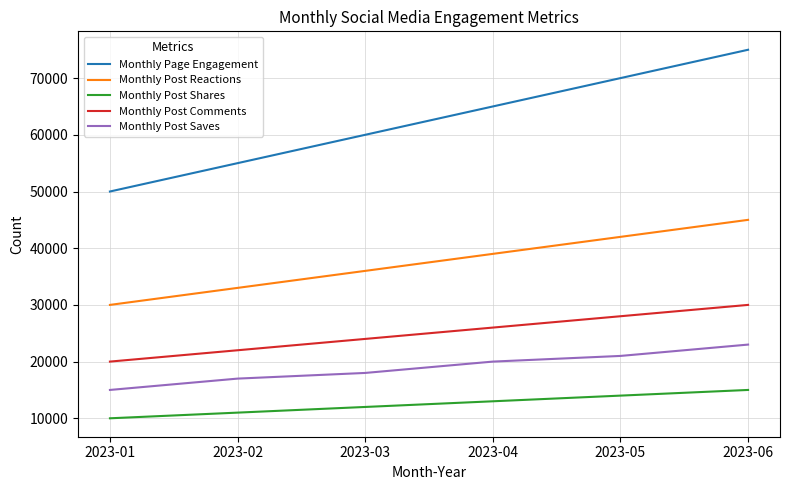

How many lines are shown in the chart?

5